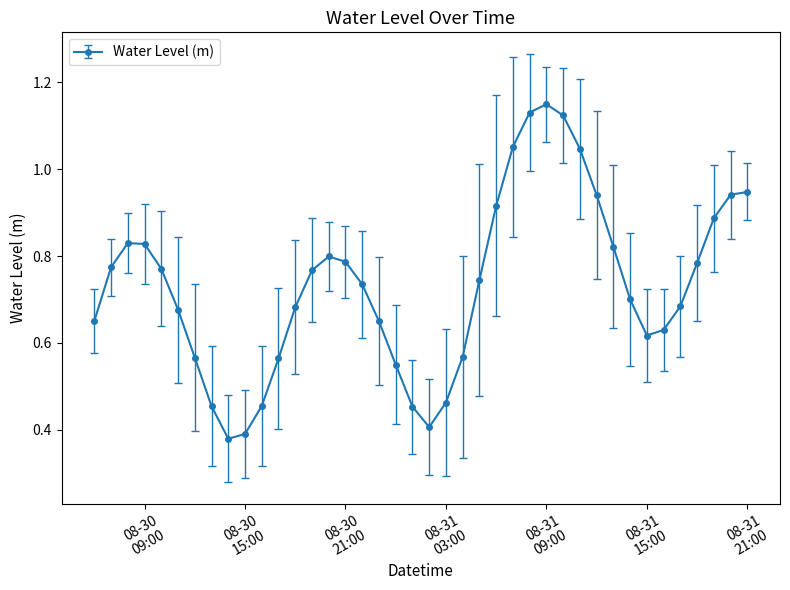

How many interior local valleys (lower than both neighbors) does the data have?

3